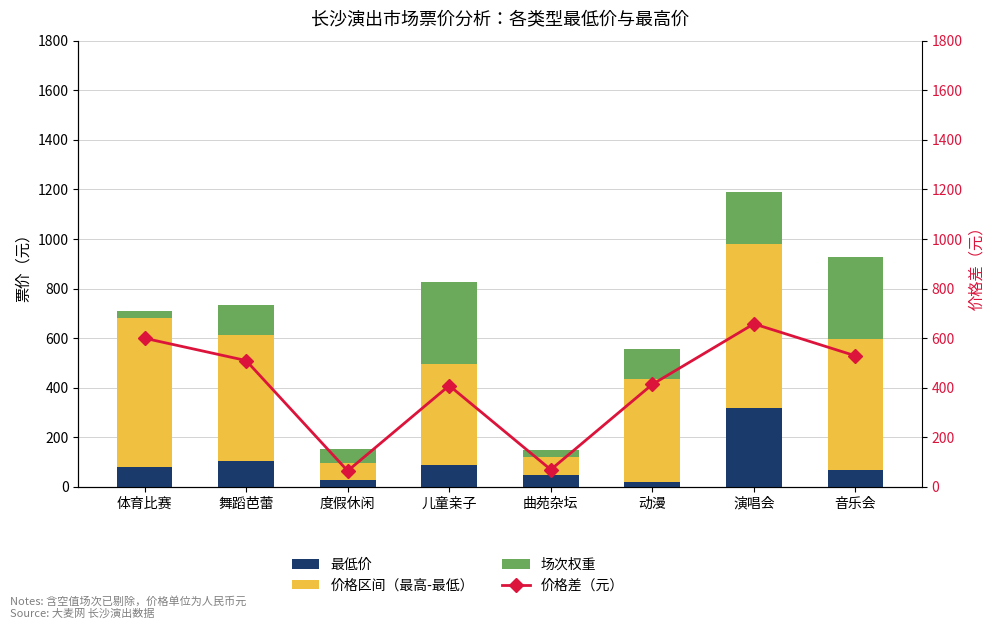

What is the difference between the second highest and second lowest values in the 最低价 series?

73